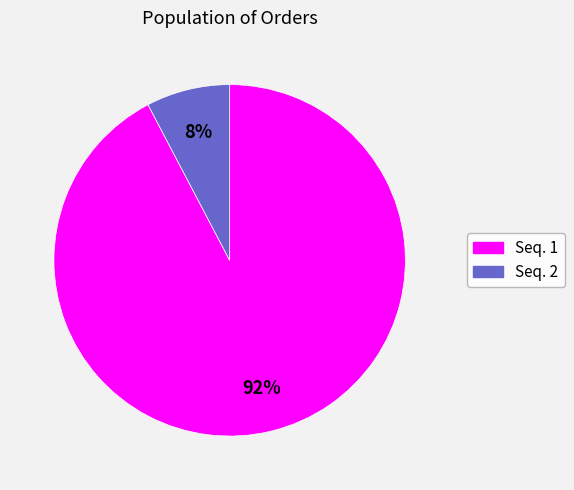

Does any single category account for the majority?

Yes